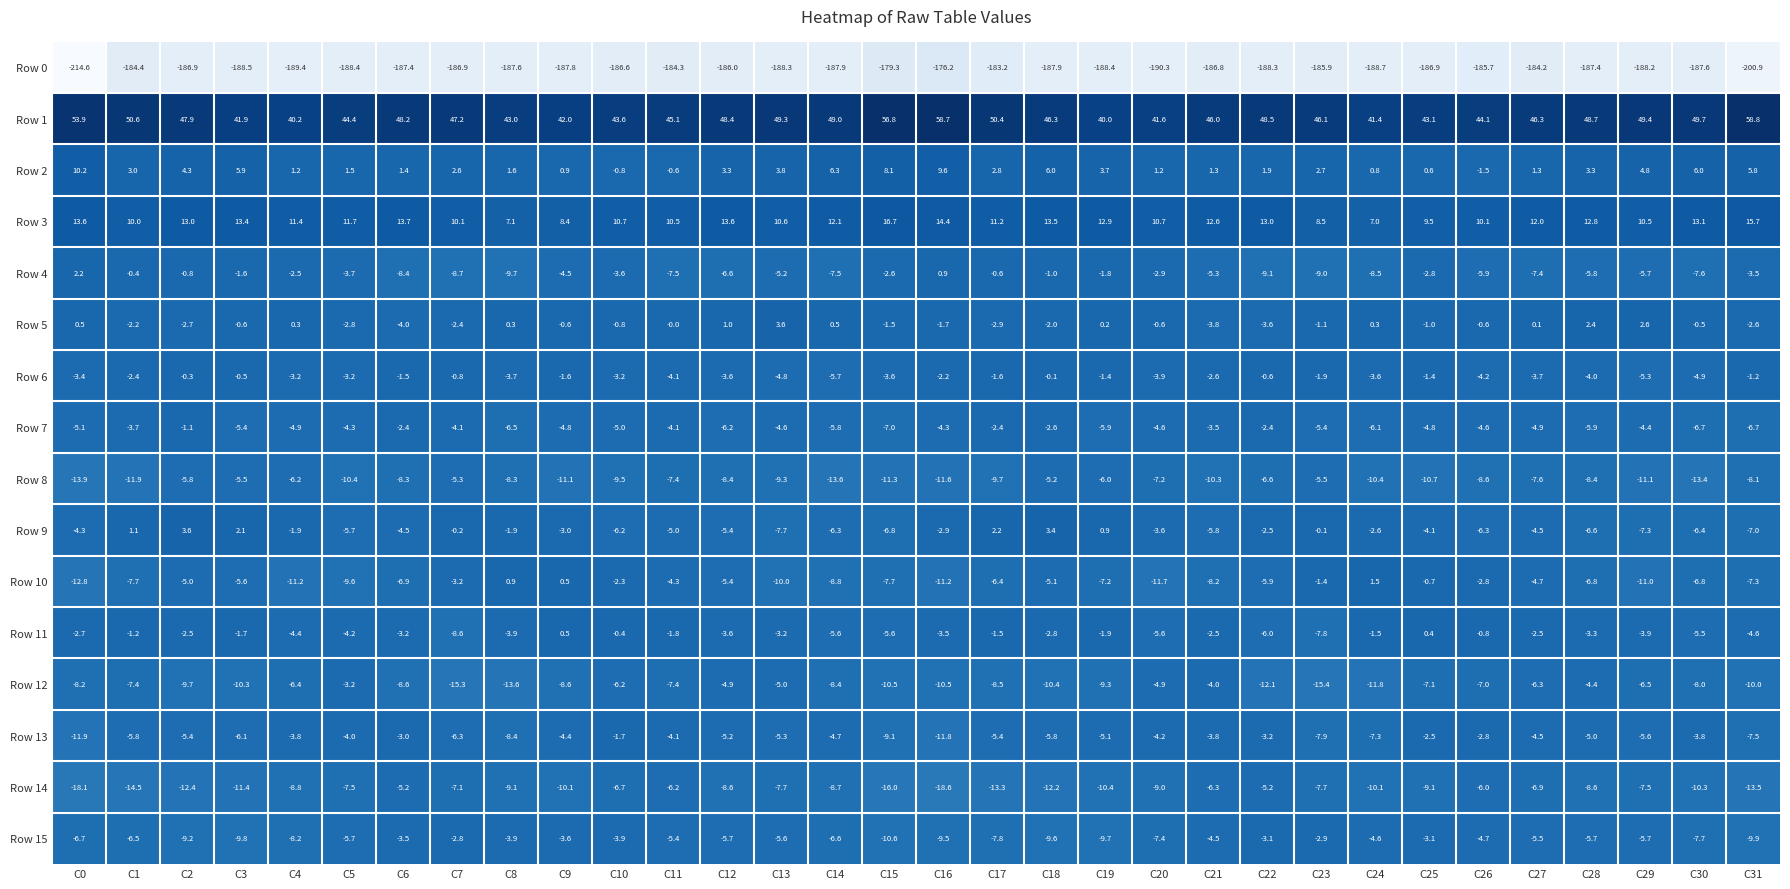

True or false: Row 12 has a value of -8.6 at C9.

True